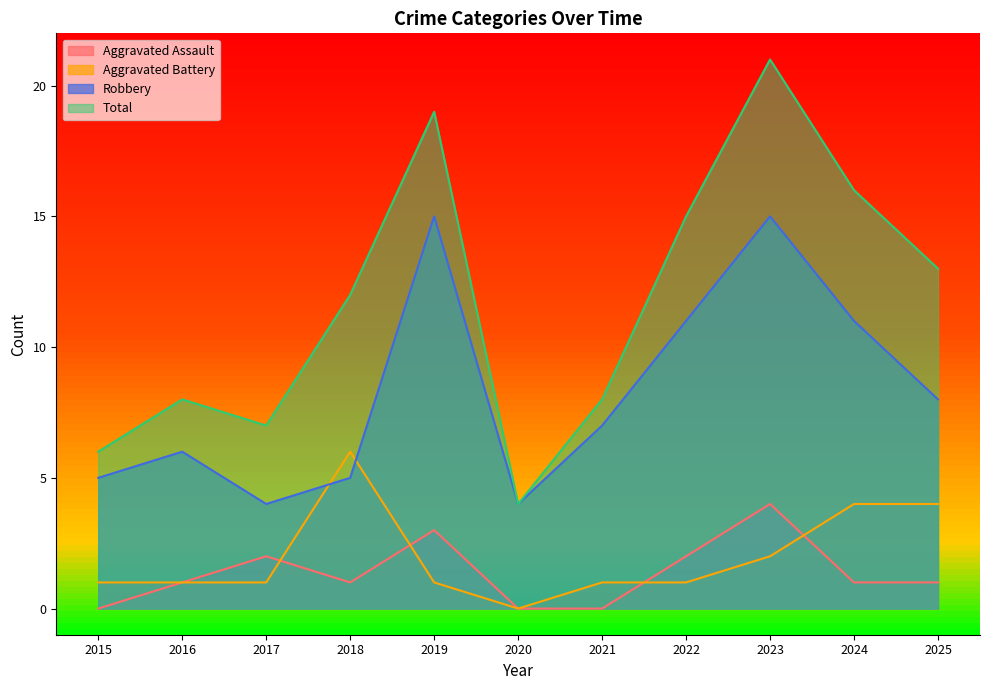

What is the difference between the maximum and minimum values in the Aggravated Battery series?

6